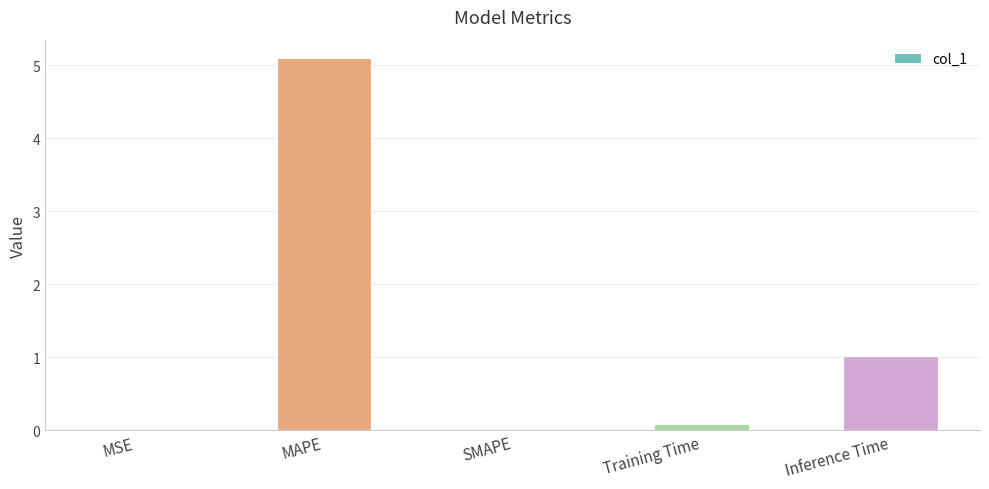

At which label is the value closest to 2?

Inference Time